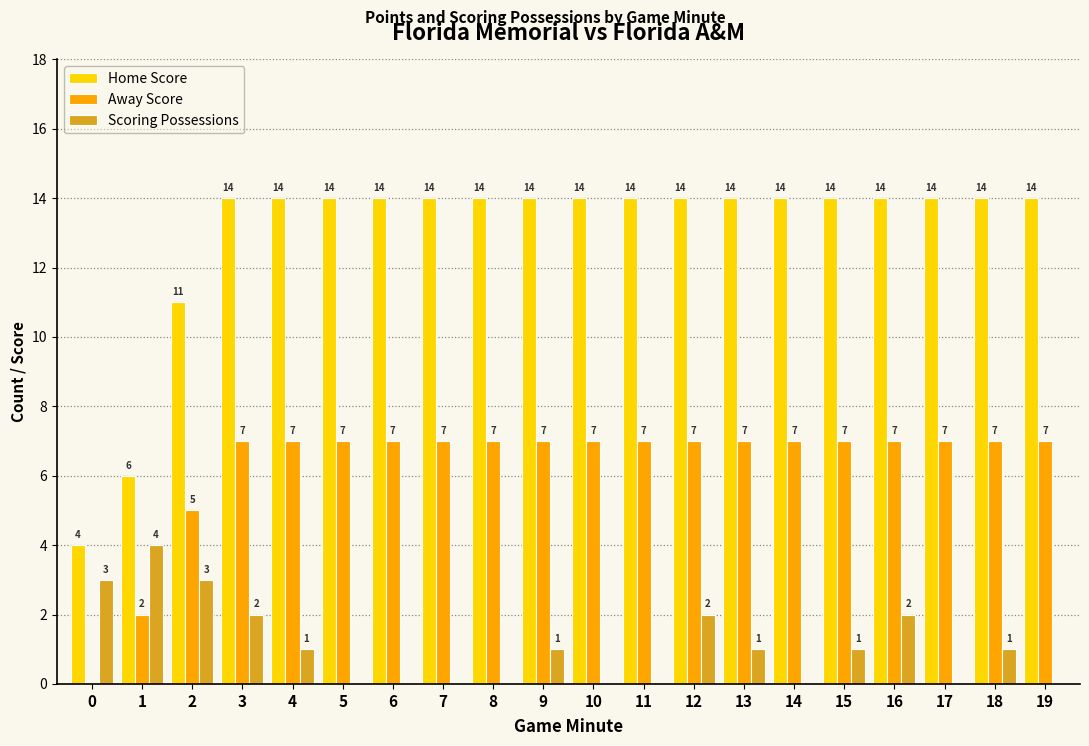

Reading left to right, what are all the values shown in this chart?

Home Score: 0=4	1=6	2=11	3=14	4=14	5=14	6=14	7=14	8=14	9=14	10=14	11=14	12=14	13=14	14=14	15=14	16=14	17=14	18=14	19=14
Away Score: 0=0	1=2	2=5	3=7	4=7	5=7	6=7	7=7	8=7	9=7	10=7	11=7	12=7	13=7	14=7	15=7	16=7	17=7	18=7	19=7
Scoring Possessions: 0=3	1=4	2=3	3=2	4=1	5=0	6=0	7=0	8=0	9=1	10=0	11=0	12=2	13=1	14=0	15=1	16=2	17=0	18=1	19=0